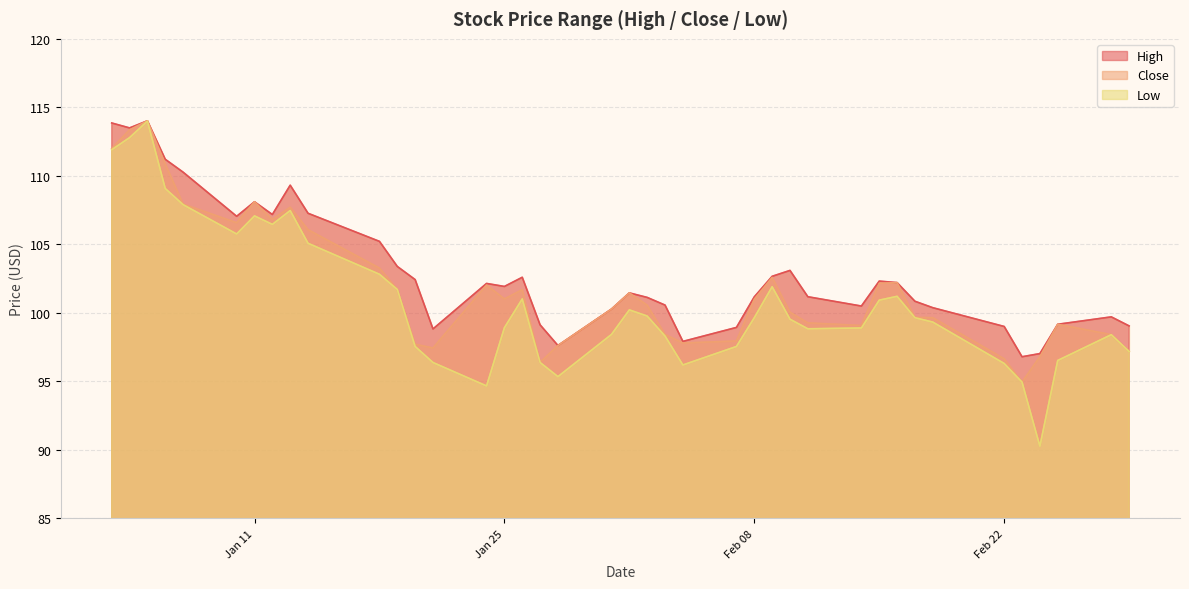

True or false: Close and High cross at least once.

False